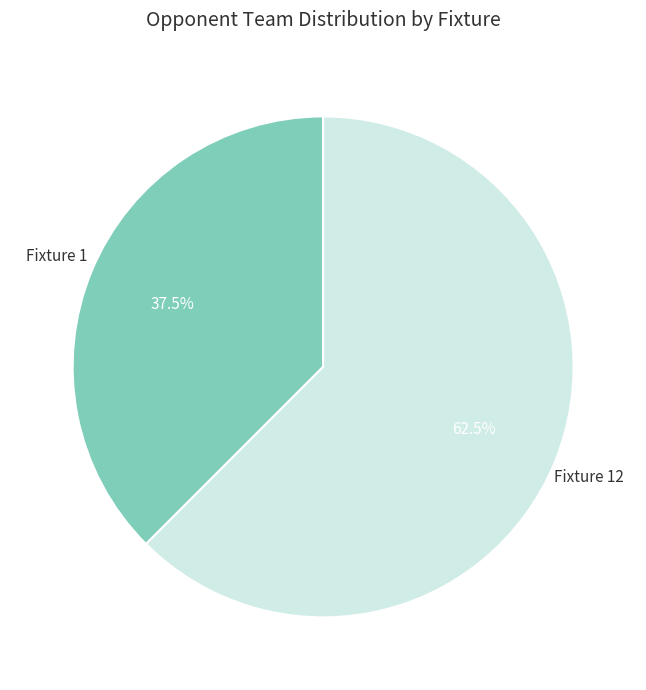

Does any single category account for the majority?

Yes